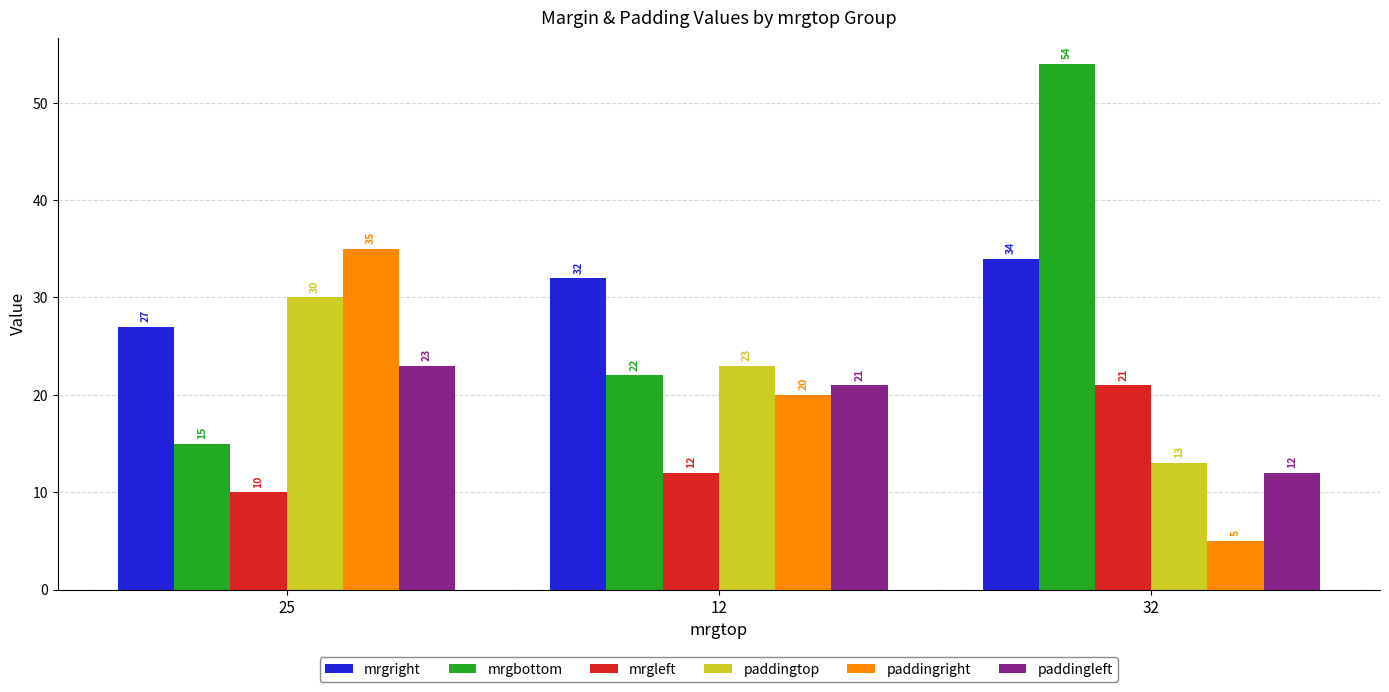

Which series changed the most between 25 and 32?

mrgbottom